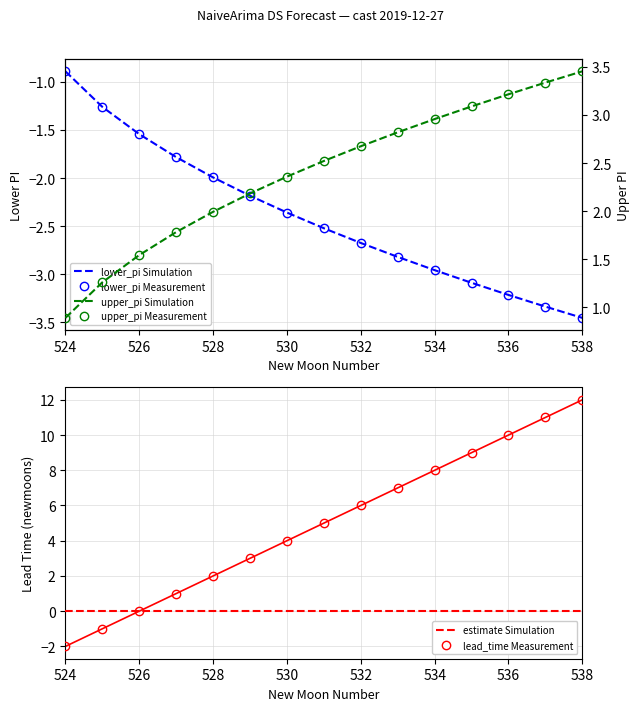

The value of lead_time Measurement at 532 is 6. True or false?

True